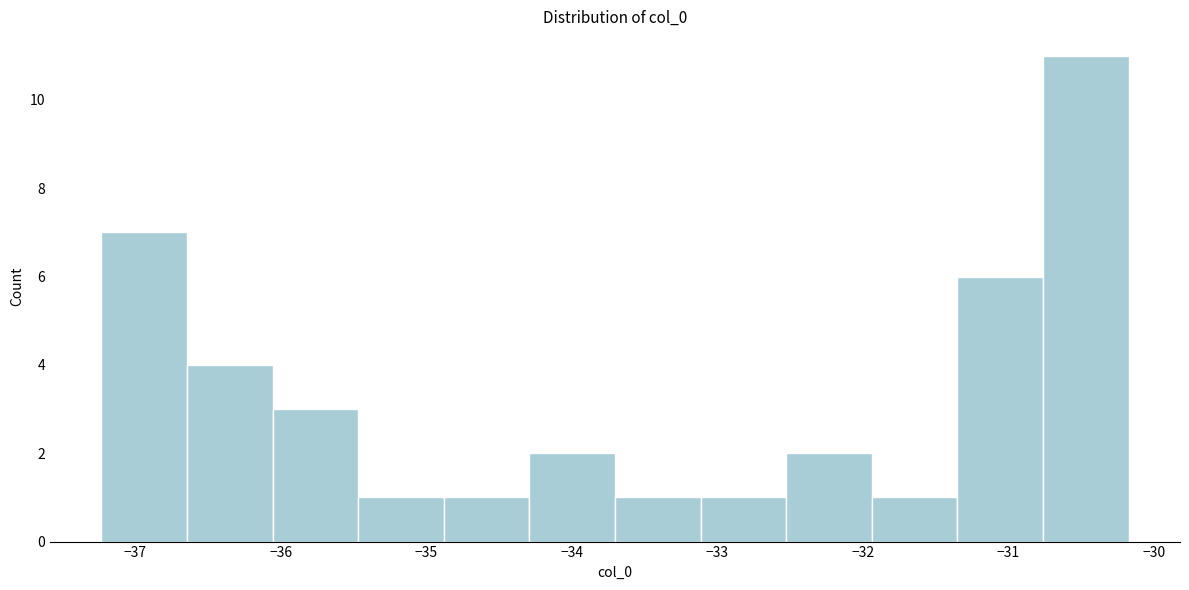

Reading left to right, transcribe this chart: for each bar, give the range it covers on the x-axis and its height. Neither the bar edges nor the heights are printed on the chart, so give them approximately, as read against the axes.

-37.2 to -36.6: 7
-36.6 to -36.1: 4
-36.1 to -35.5: 3
-35.5 to -34.9: 1
-34.9 to -34.3: 1
-34.3 to -33.7: 2
-33.7 to -33.1: 1
-33.1 to -32.5: 1
-32.5 to -31.9: 2
-31.9 to -31.4: 1
-31.4 to -30.8: 6
-30.8 to -30.2: 11